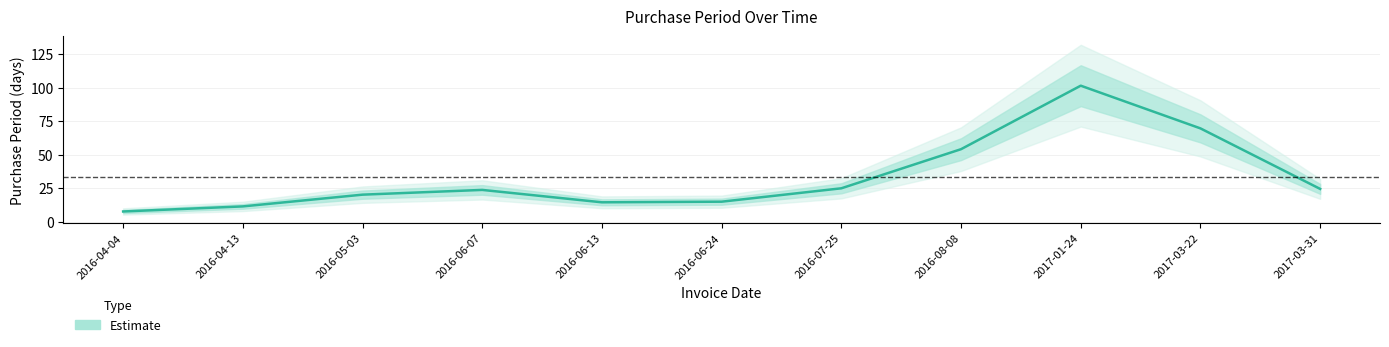

Reading left to right, what are all the values shown in this chart?

7.8	11.6	20.3	23.8	14.6	15.1	25.0	54.1	101.4	69.6	24.6